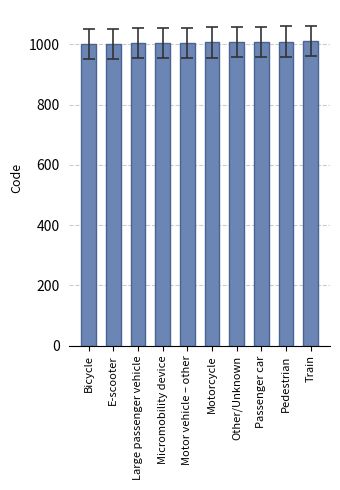

The value at Large passenger vehicle is 1003. True or false?

True